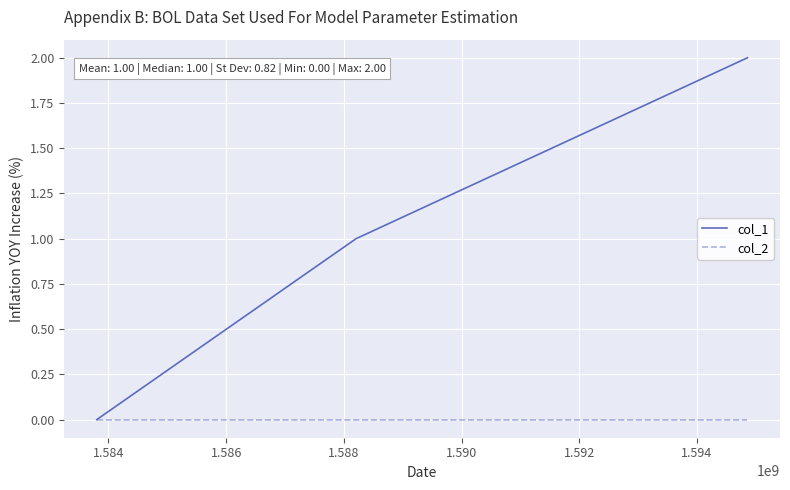

Rank the series by their maximum value, from highest to lowest.

col_1, col_2